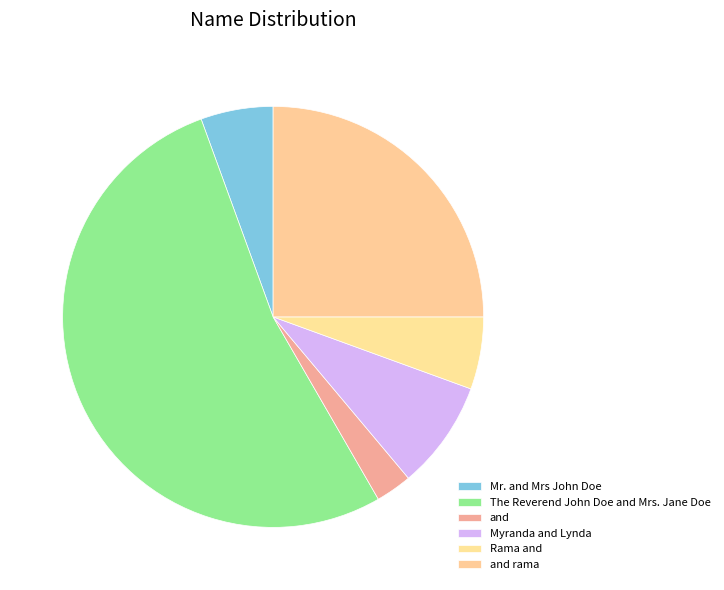

Count the number of slices in the pie.

6